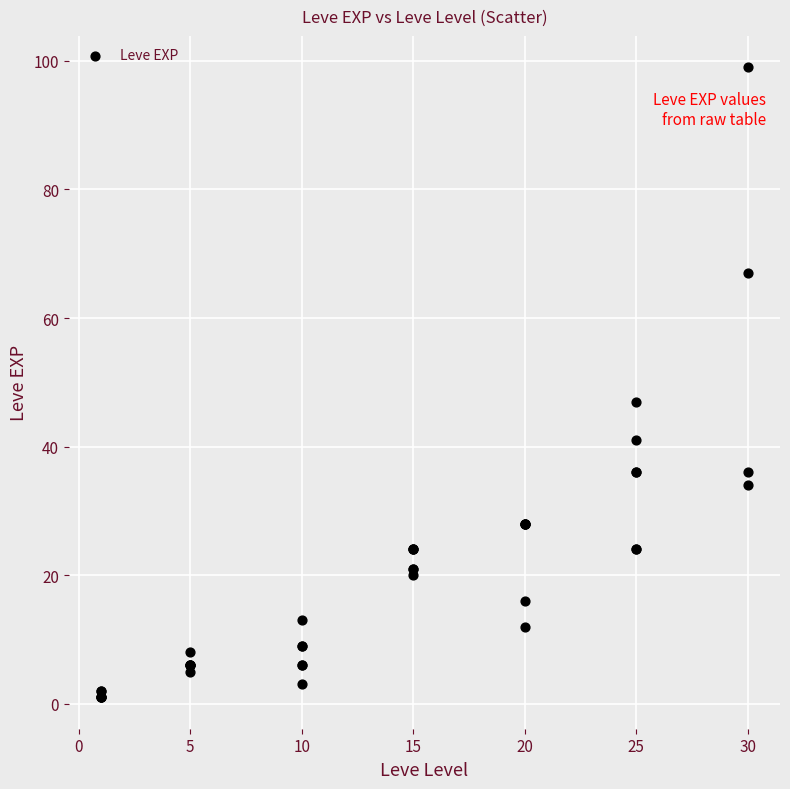

What Y value in the scatter plot is closest to 50?

47